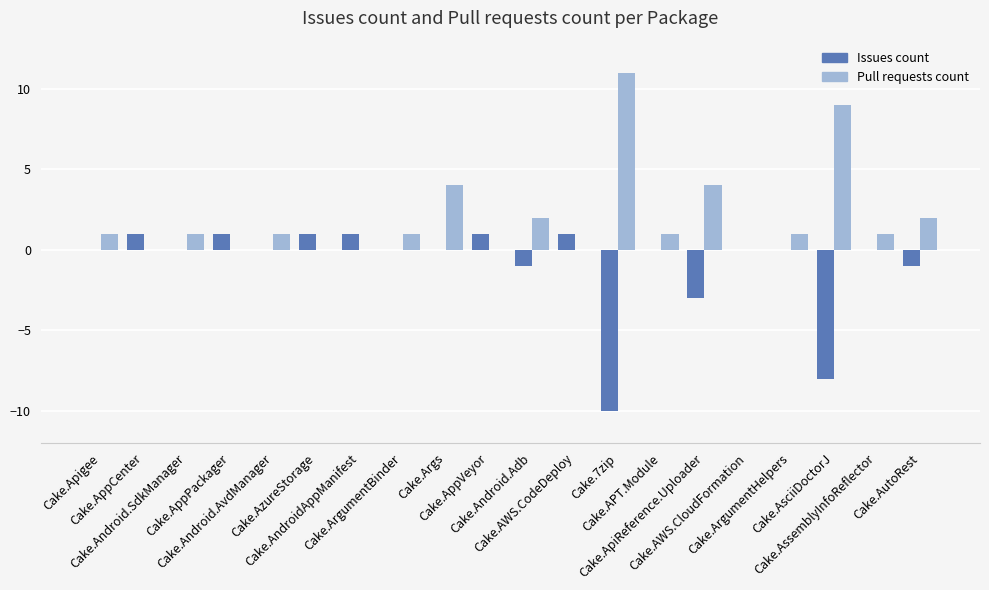

What is the greatest value displayed?

11